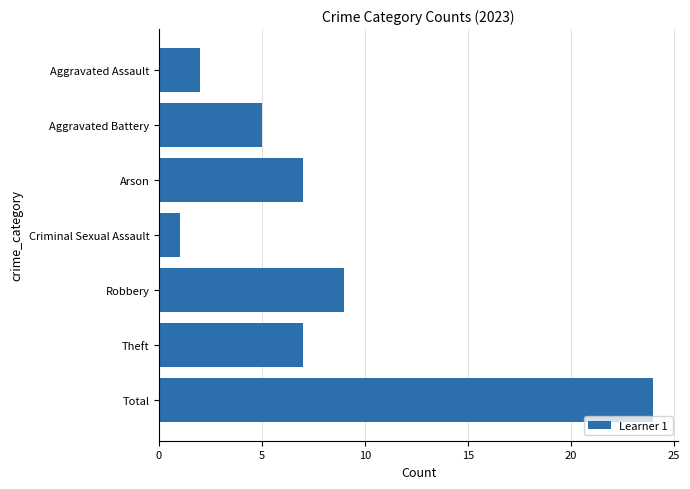

Reading top to bottom, transcribe all the data shown in this chart.

2	5	7	1	9	7	24